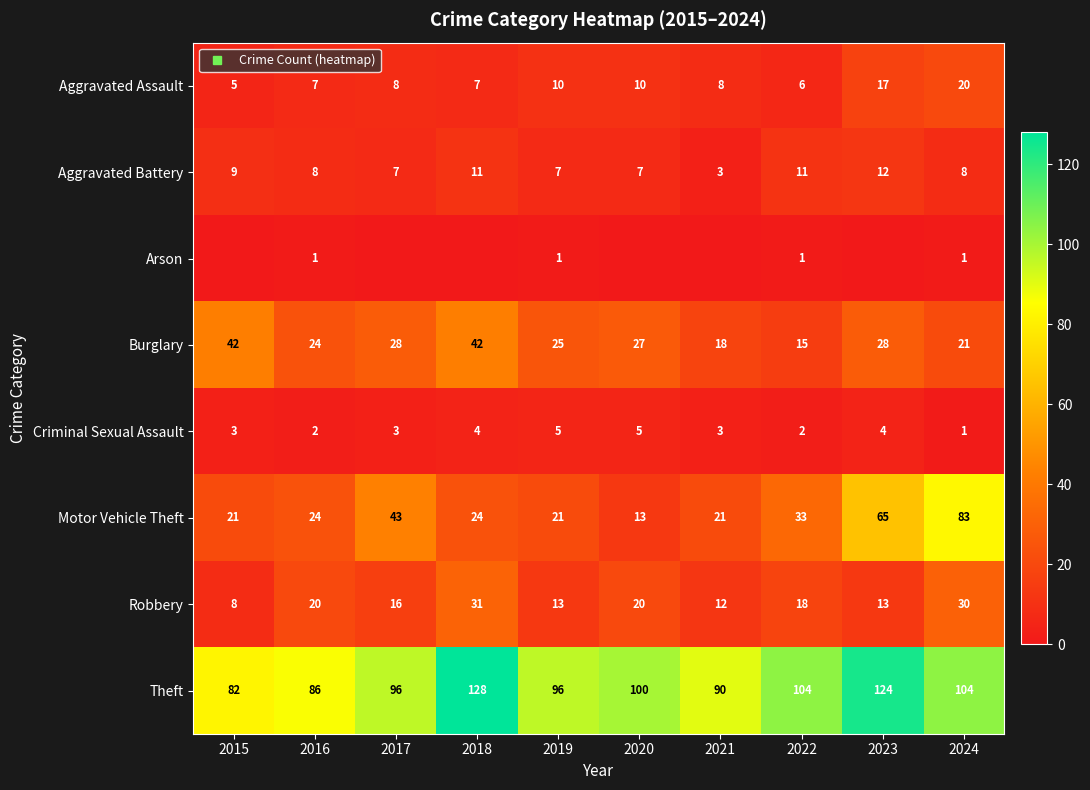

What is the difference between the Aggravated Assault values at 2023 and 2016?

10